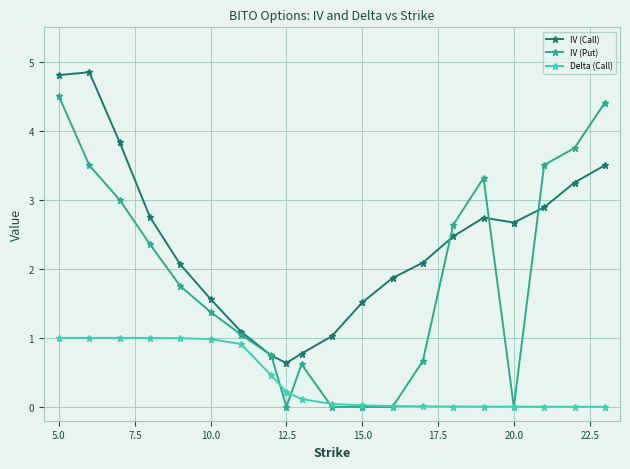

After their last crossing, which series has the higher values: IV (Call) or IV (Put)?

IV (Put)